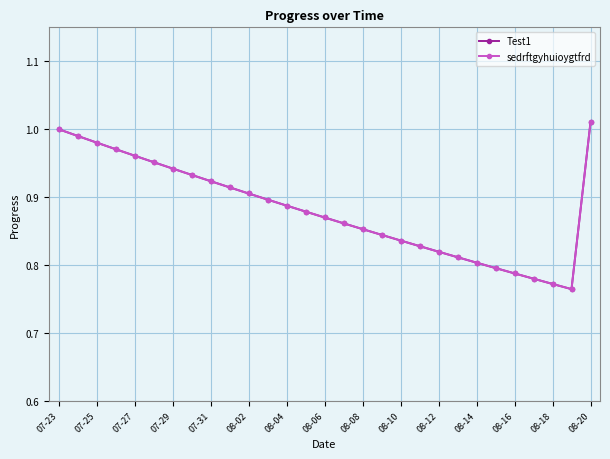

Is this an area chart (filled region under the line)?

No